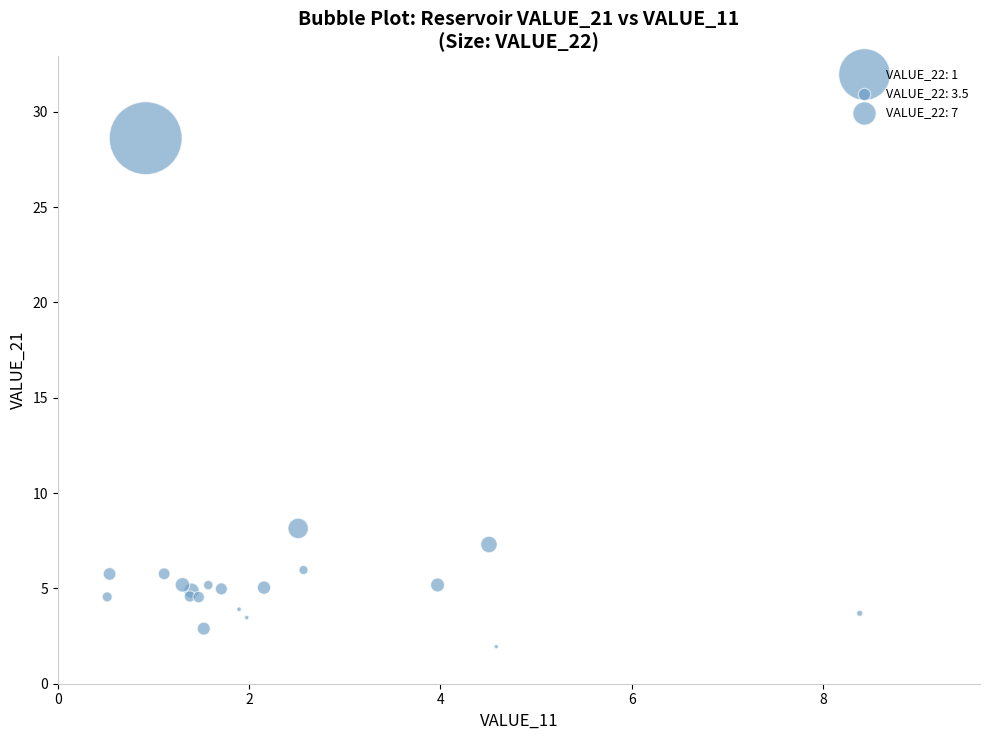

What Y value in the scatter plot is closest to 15?

8.1